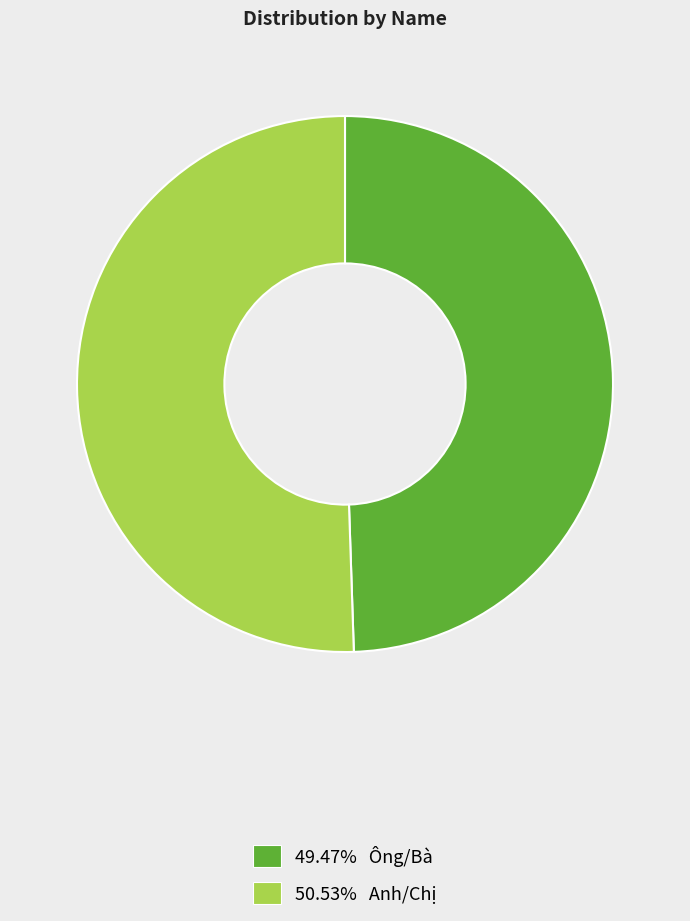

Count the number of slices in the pie.

2